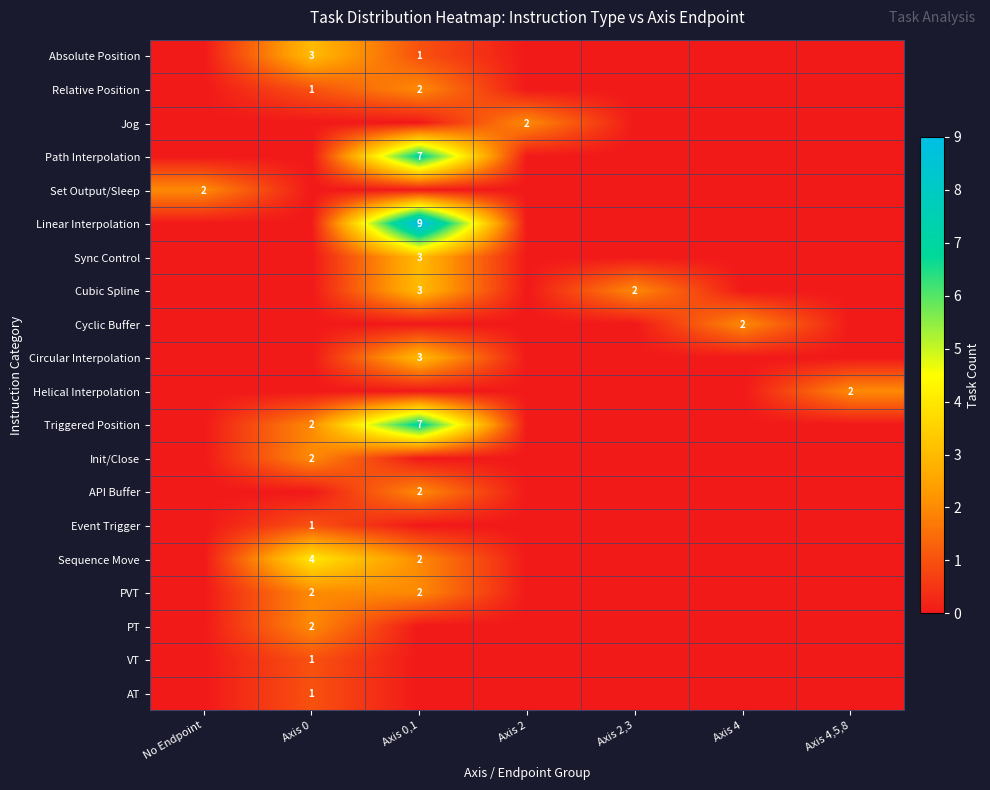

At which category is the sum across all series the highest?

Axis 0,1